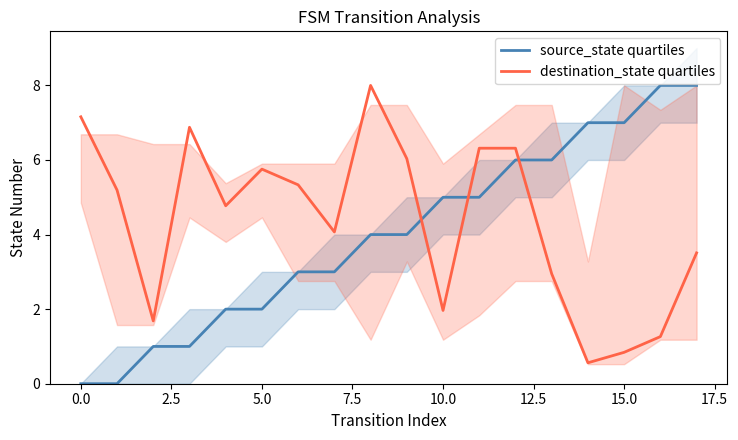

What is the lowest value of the destination_state quartiles series?

0.6